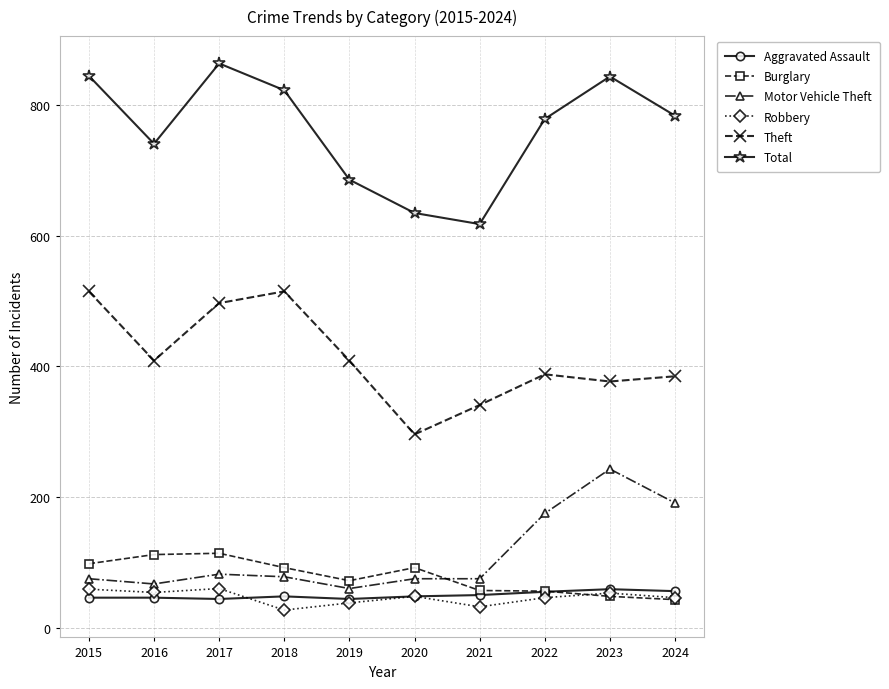

At which label does Total reach its minimum?

2021